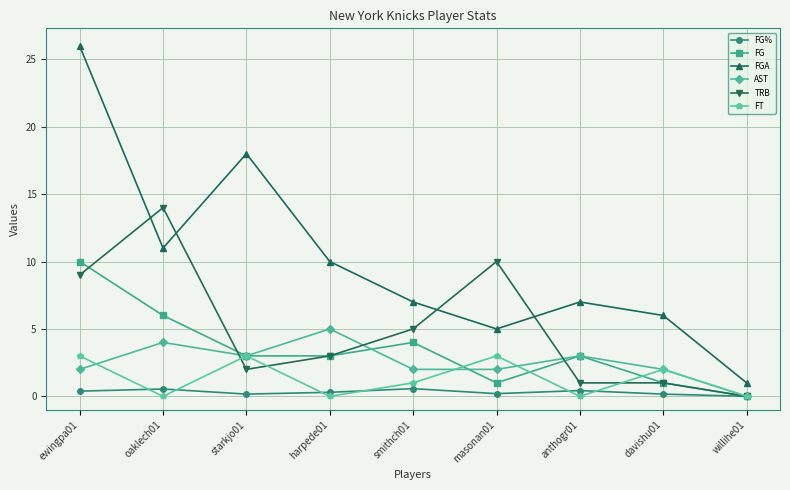

List the series in order of their peak value, highest first.

FGA, TRB, FG, AST, FT, FG%